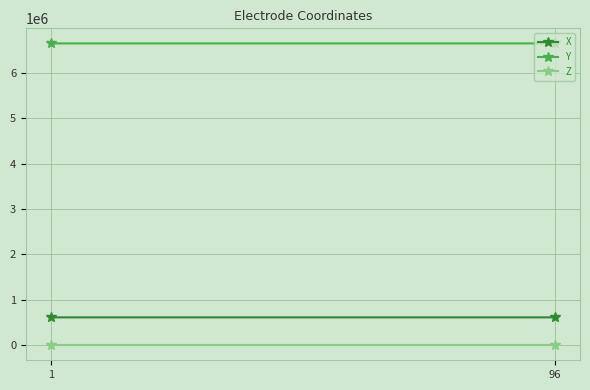

Reading right to left, transcribe all the data shown in this chart.

X: 613259.4	613176.2
Y: 6651000.6	6651047.5
Z: 140.5	138.3